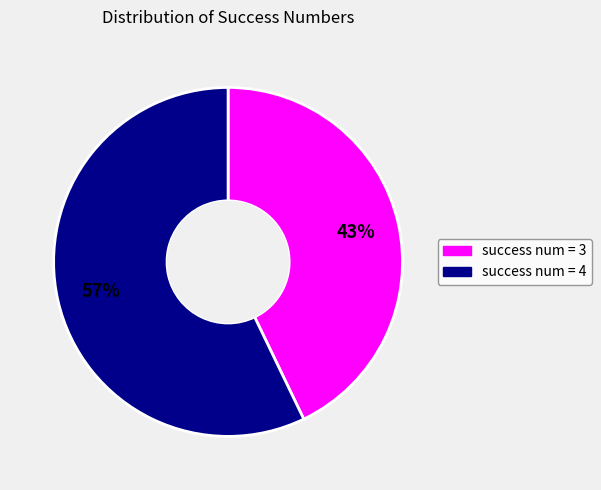

To the nearest percent, what is the average slice percentage?

50%